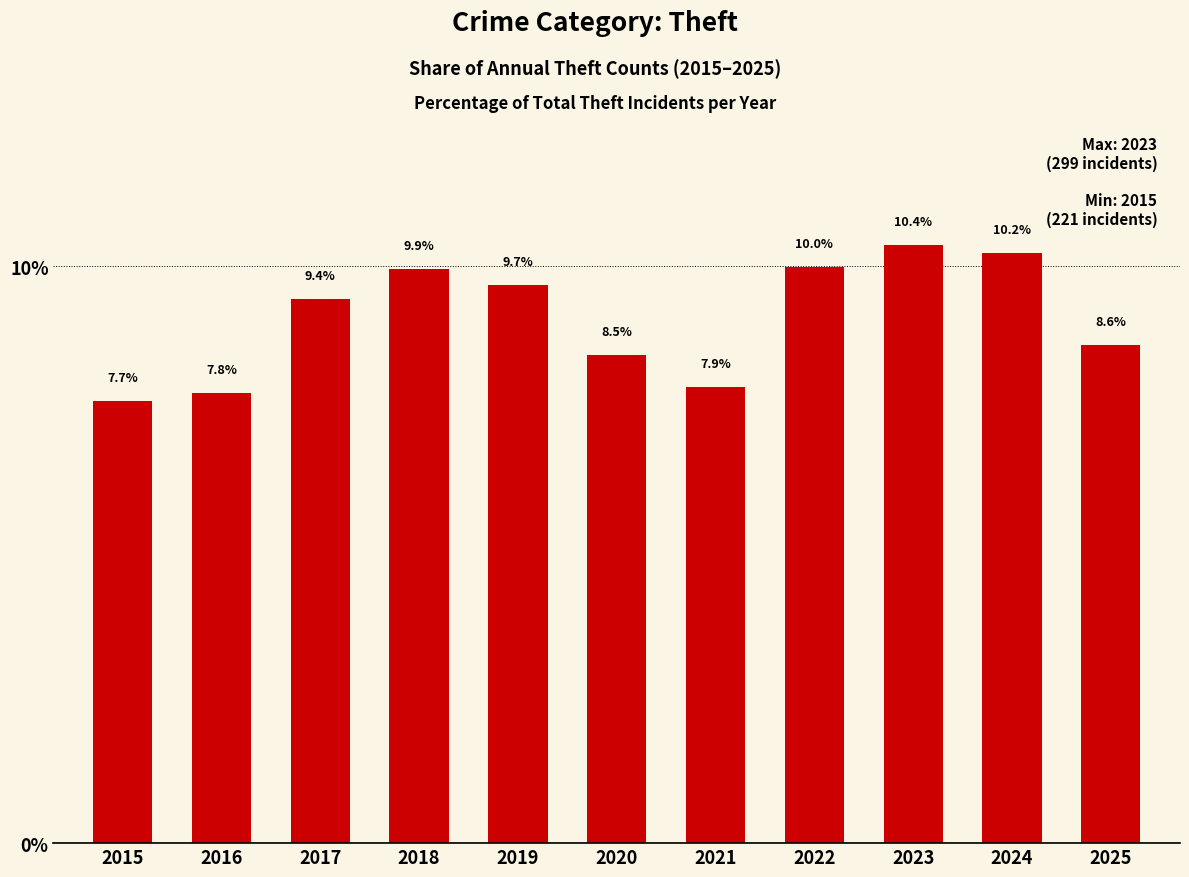

At which category does the chart reach its minimum across all series?

2015